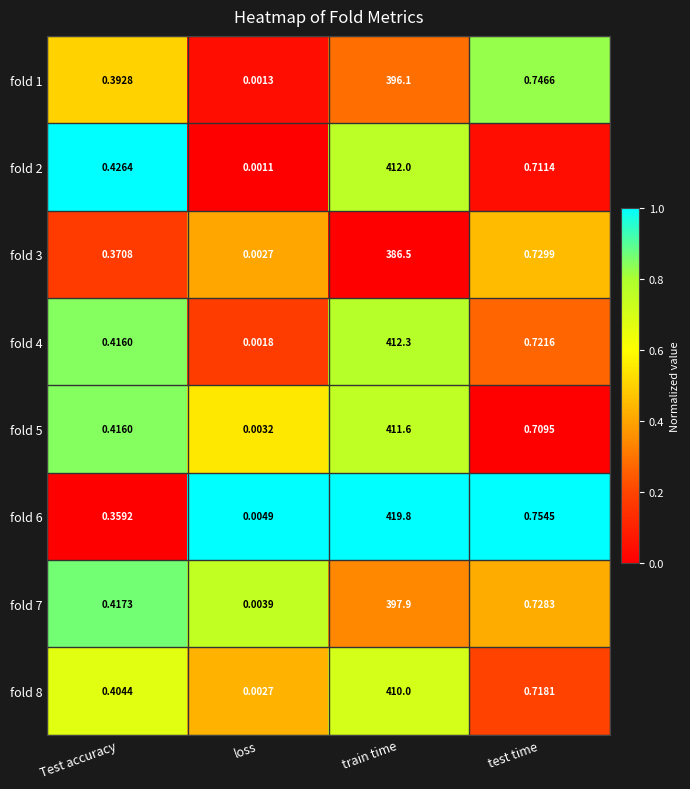

List the labels in order of fold 2 value, largest first.

train time, test time, Test accuracy, loss